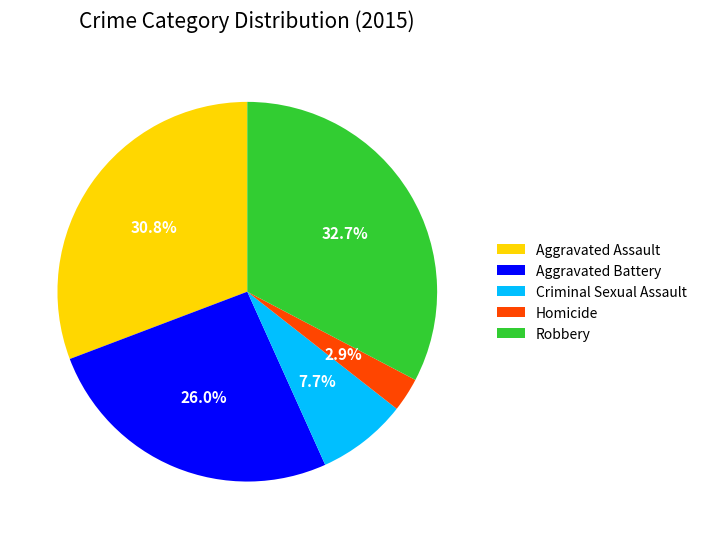

Which slice is the smallest?

Homicide